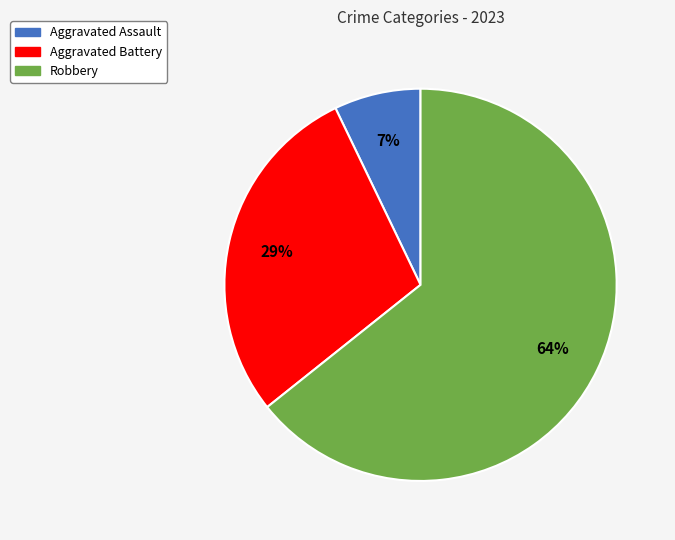

To the nearest percent, what is the difference between the largest and smallest slice percentages?

57%